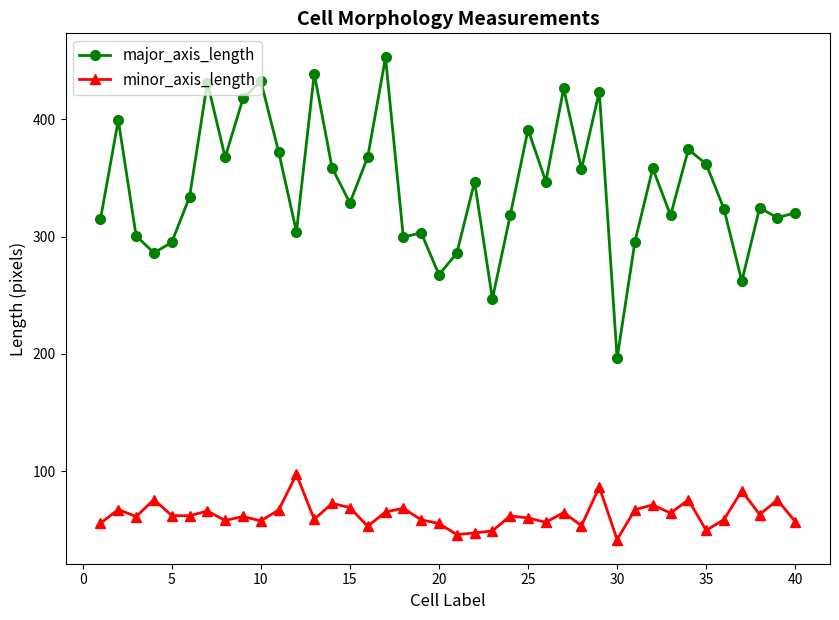

Which series has the widest spread of values?

major_axis_length